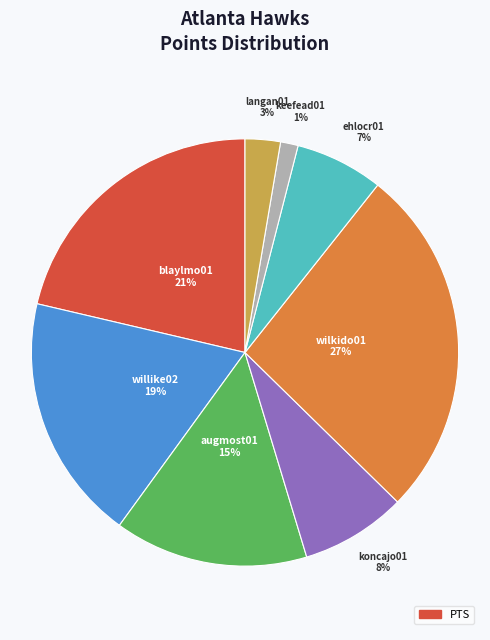

Does any single category account for the majority?

No